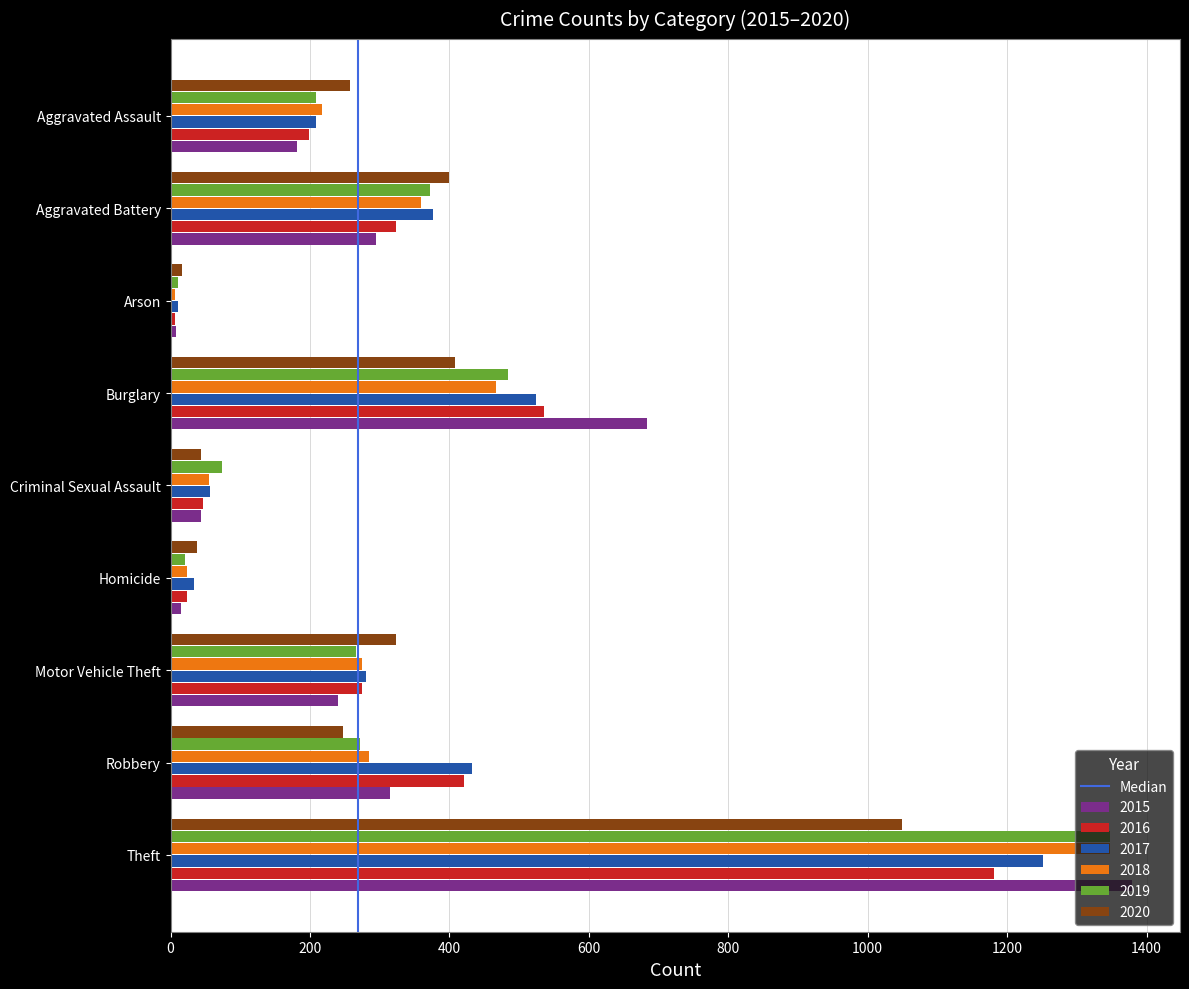

What is the average value of the 2015 series?

351